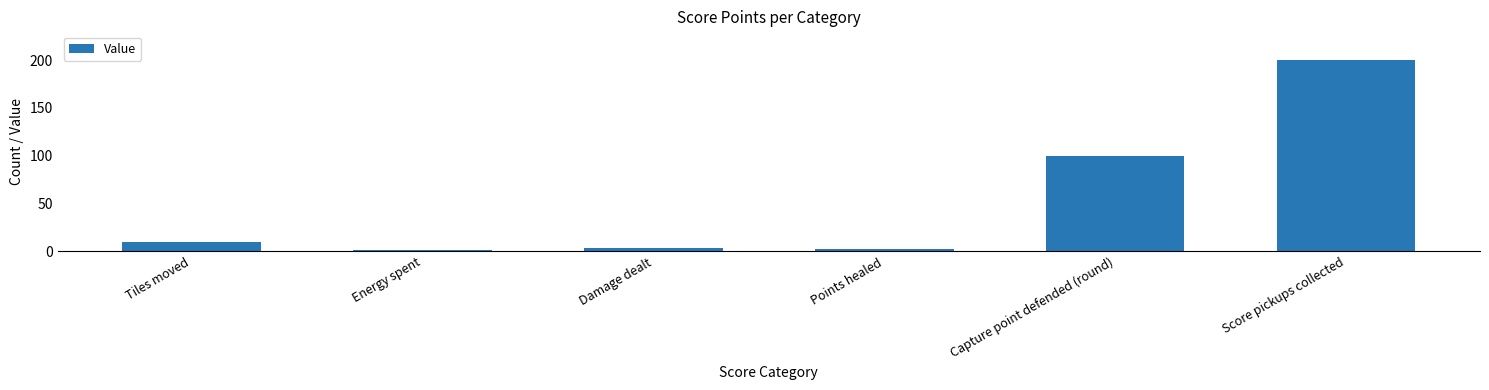

Which has a higher value, Damage dealt or Capture point defended (round)?

Capture point defended (round)